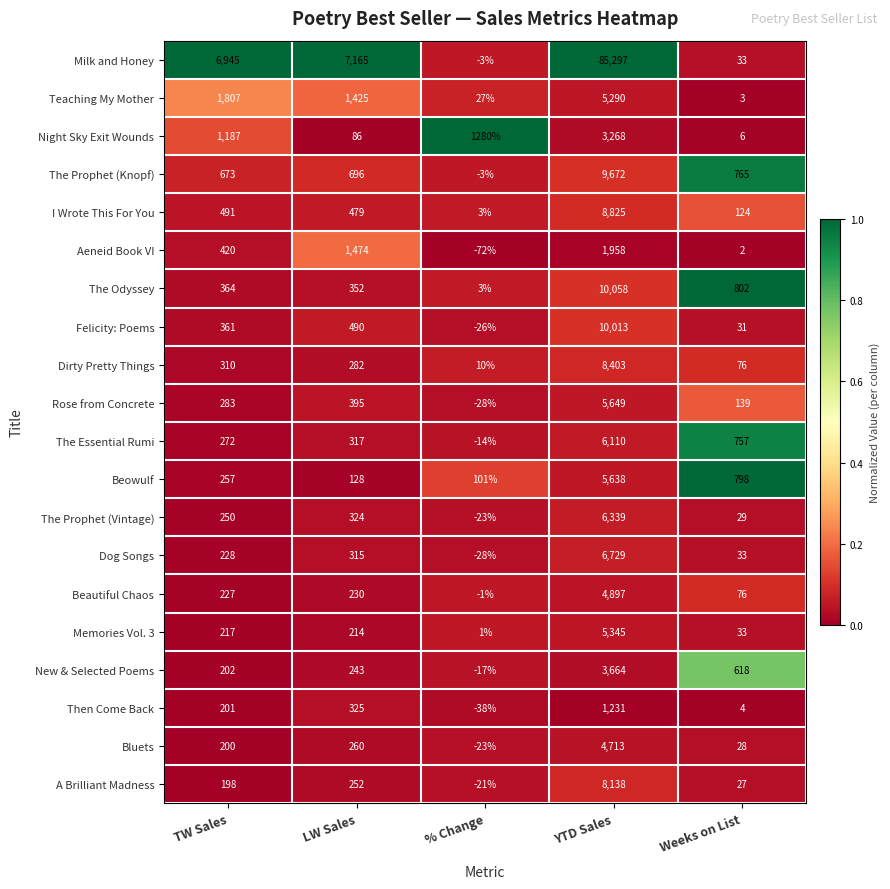

Which series has the largest range (max minus min)?

Milk and Honey